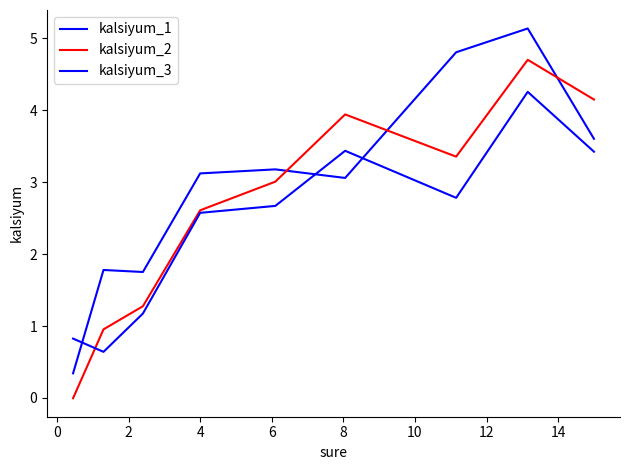

How many lines are shown in the chart?

3